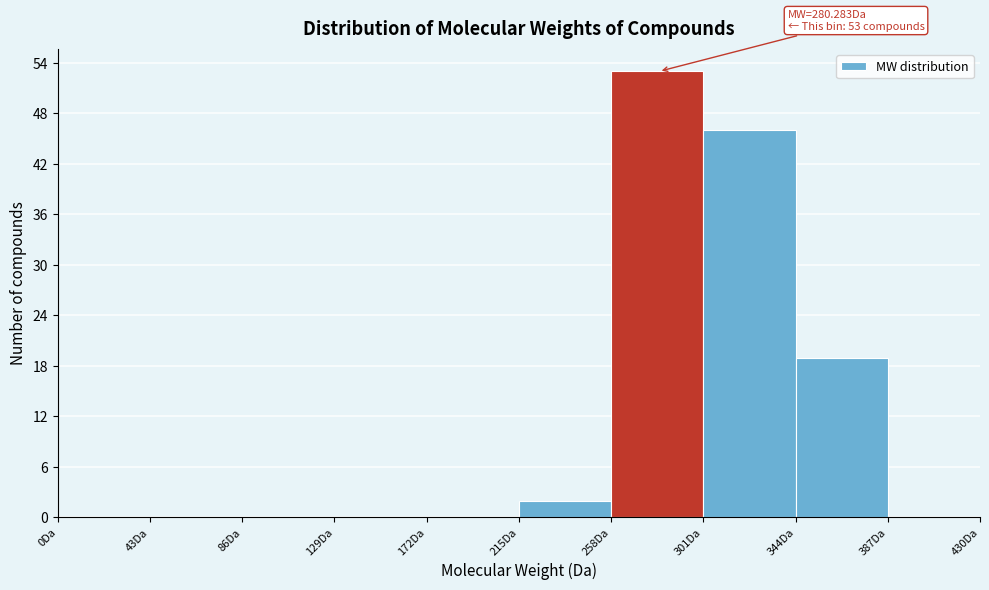

Over which range of the x-axis is the bar tallest?

258 to 301